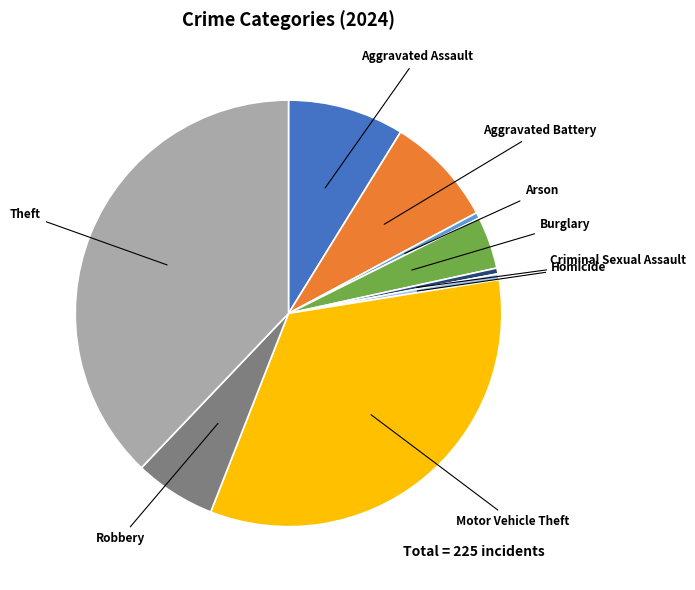

What is the ratio of the value at Motor Vehicle Theft to the value at Aggravated Assault?

3.8